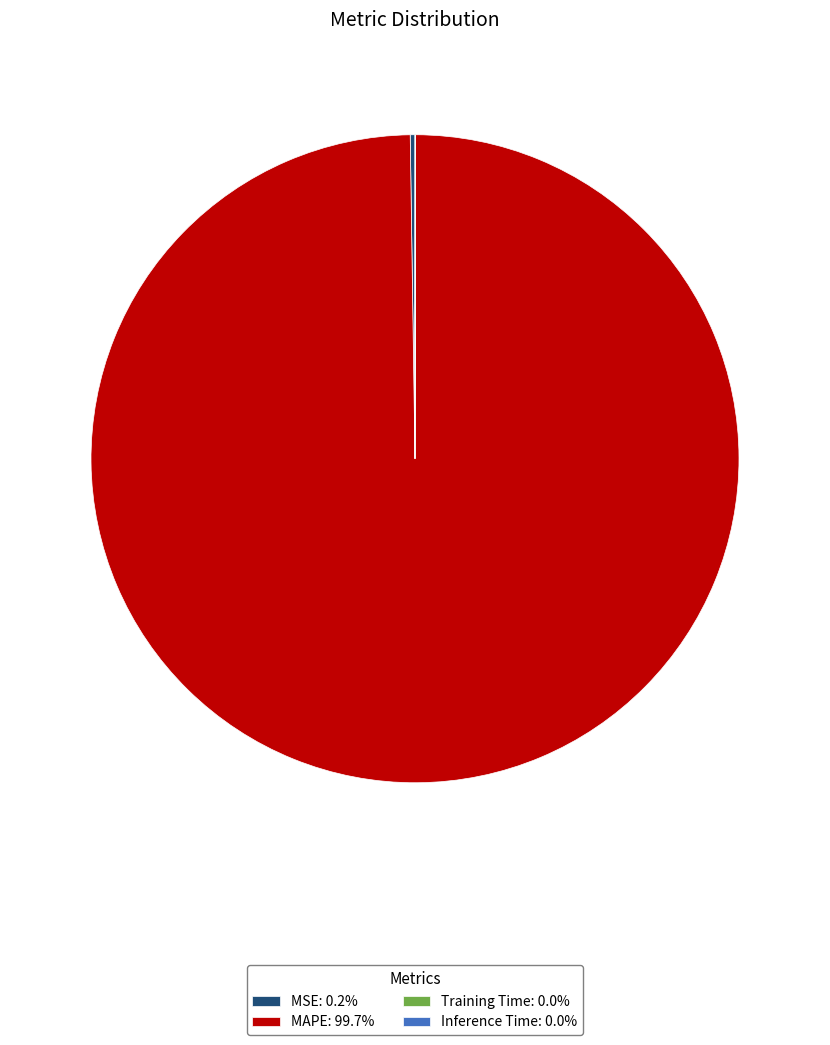

Is MAPE: 99.7% the majority of the pie?

Yes